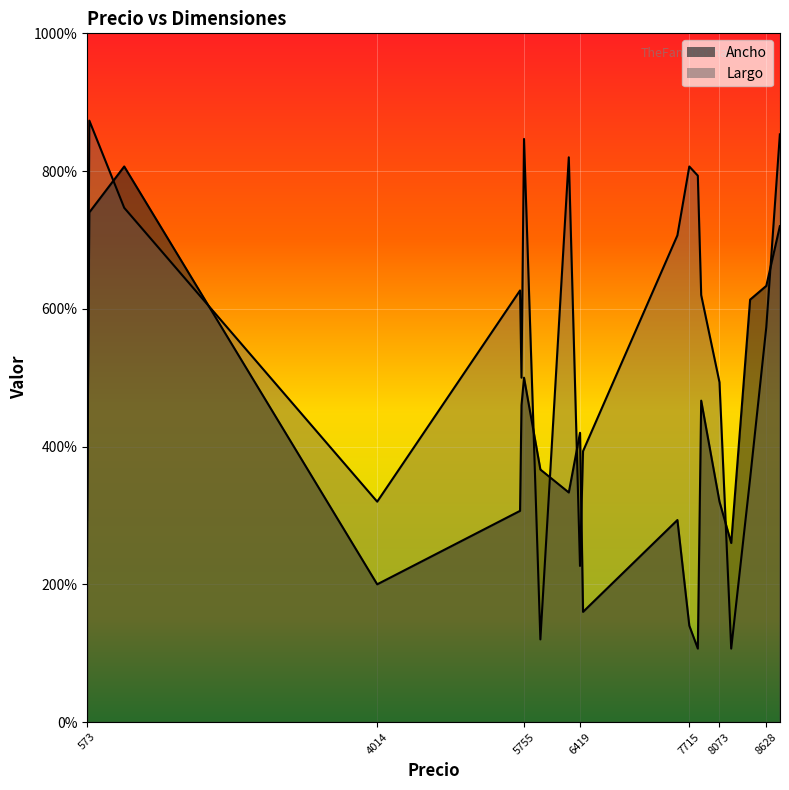

In Ancho, how many points are lower than both neighbors (excluding endpoints)?

4